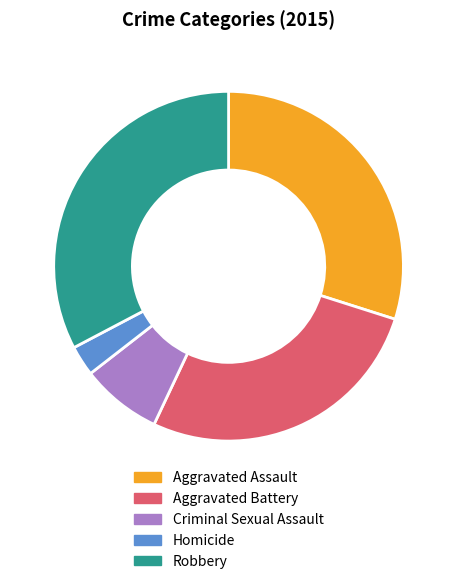

Is it true that Aggravated Battery is 17% of the pie?

False